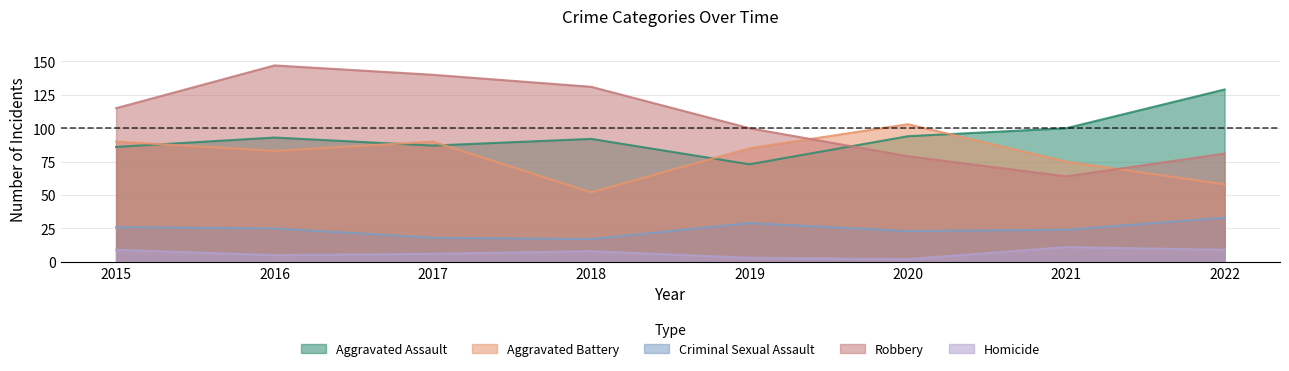

Reading left to right, extract all data points from this chart.

Aggravated Assault: 86	93	87	92	73	94	100	129
Aggravated Battery: 90	83	90	52	85	103	75	58
Criminal Sexual Assault: 26	25	18	17	29	23	24	33
Robbery: 115	147	140	131	100	79	64	81
Homicide: 9	5	6	8	3	2	11	9